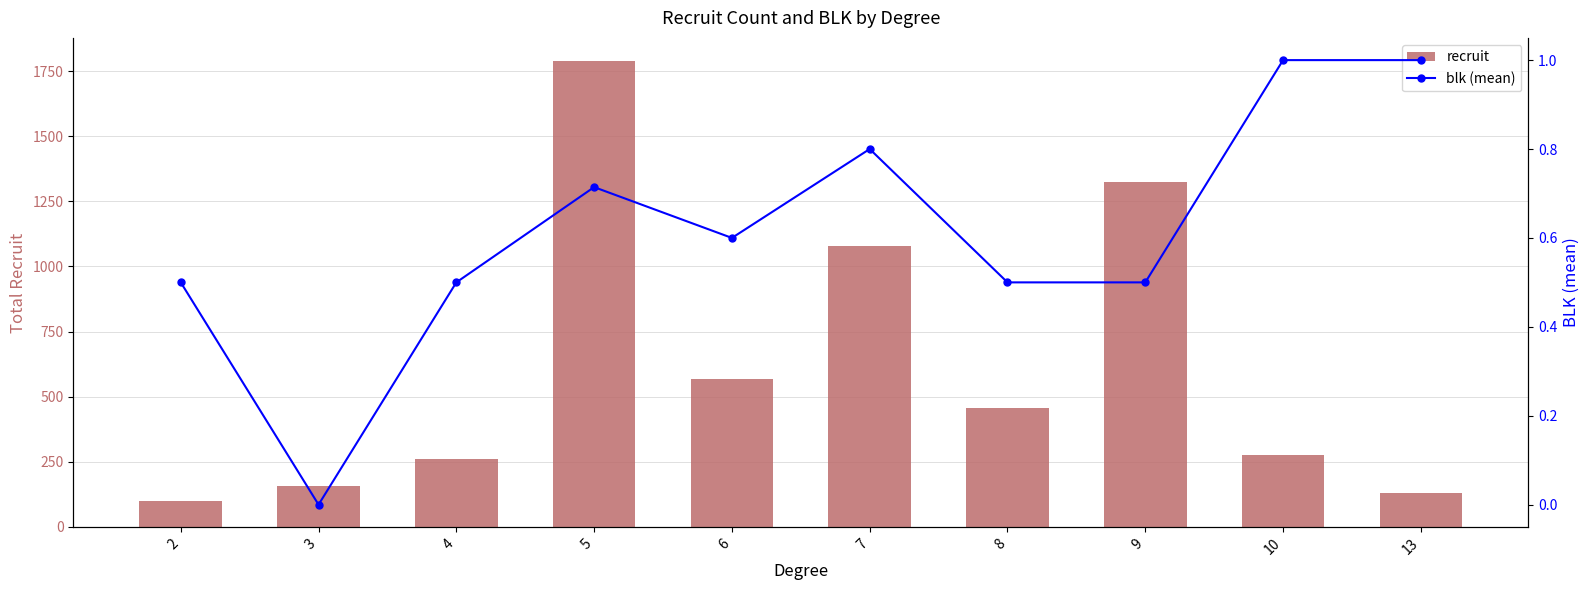

Reading right to left, list all the values displayed in this chart.

recruit: 130.0	277.0	1326.0	455.0	1079.0	568.0	1788.0	261.0	156.0	101.0
blk (mean): 1.0	1.0	0.5	0.5	0.8	0.6	0.7	0.5	0.0	0.5